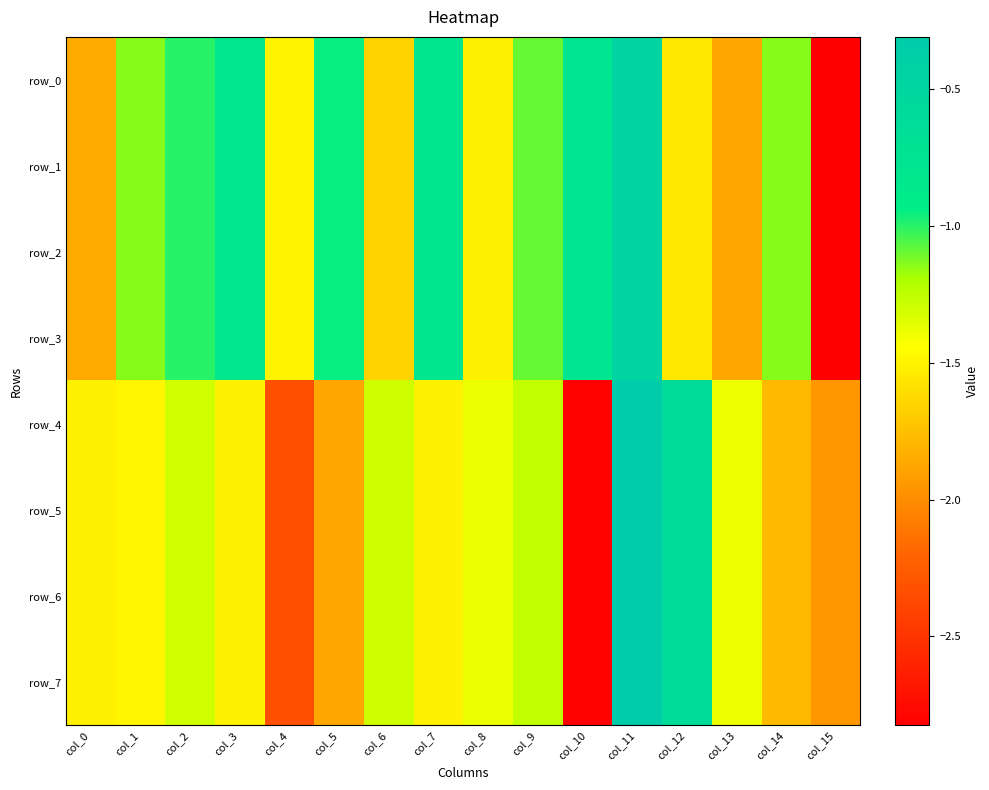

The row_0 series shows -2.6 at col_13. True or false?

False